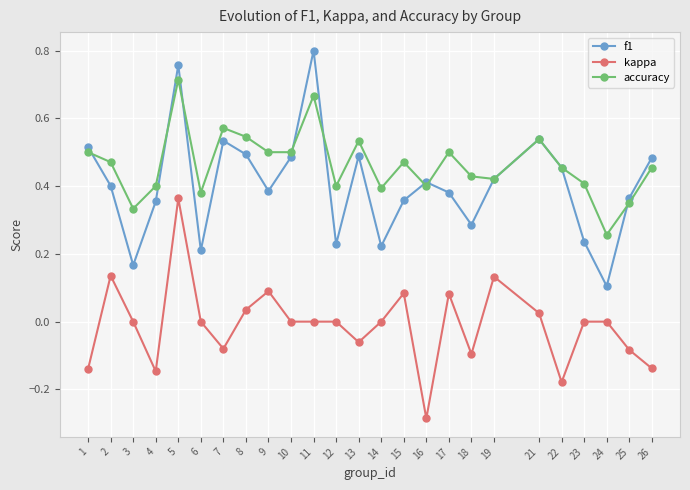

Is it true that accuracy equals 0.5 at 26?

True